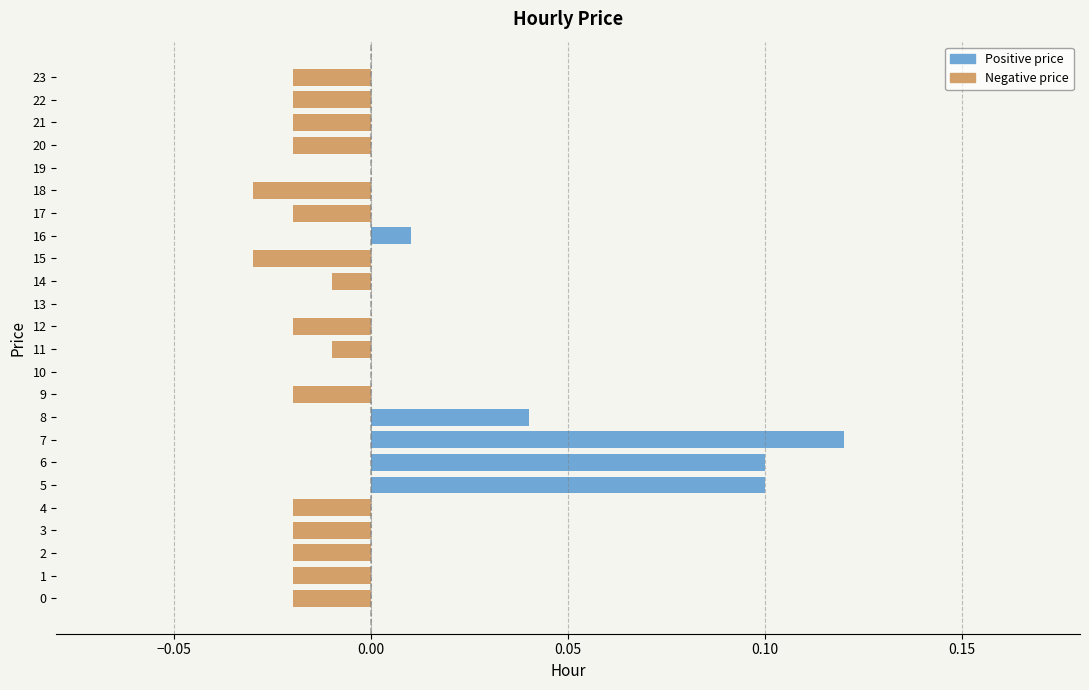

What is the sum of all Negative price values?

-0.3